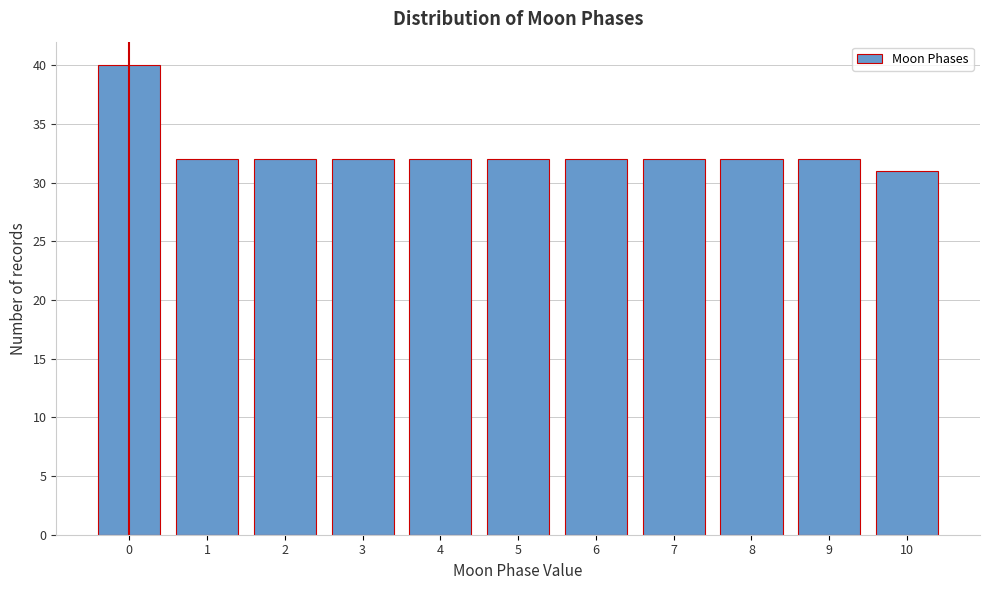

Reading right to left, transcribe all the data shown in this chart.

10=31	9=32	8=32	7=32	6=32	5=32	4=32	3=32	2=32	1=32	0=40